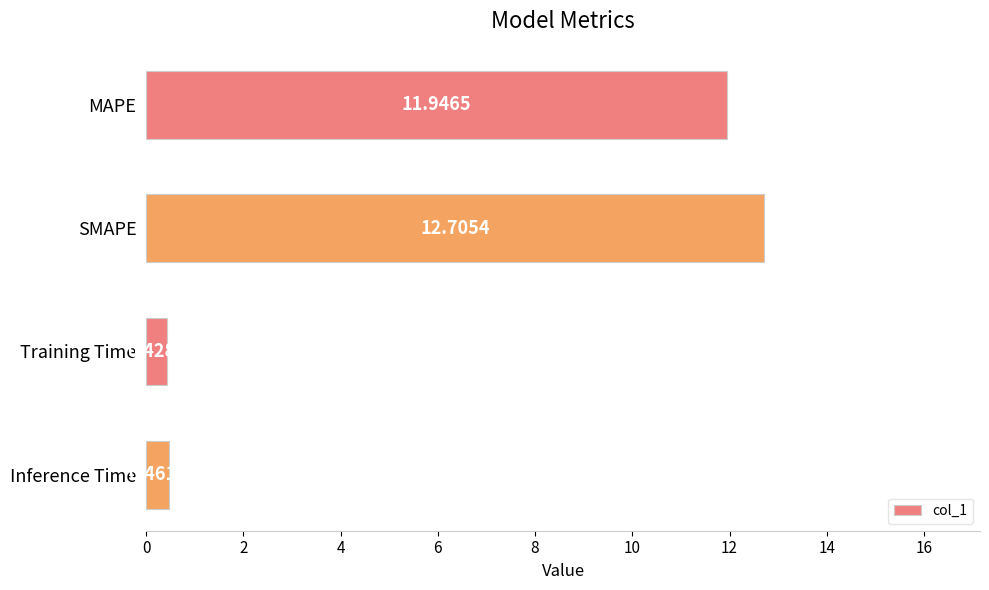

At which category does the chart reach its minimum across all series?

Training Time